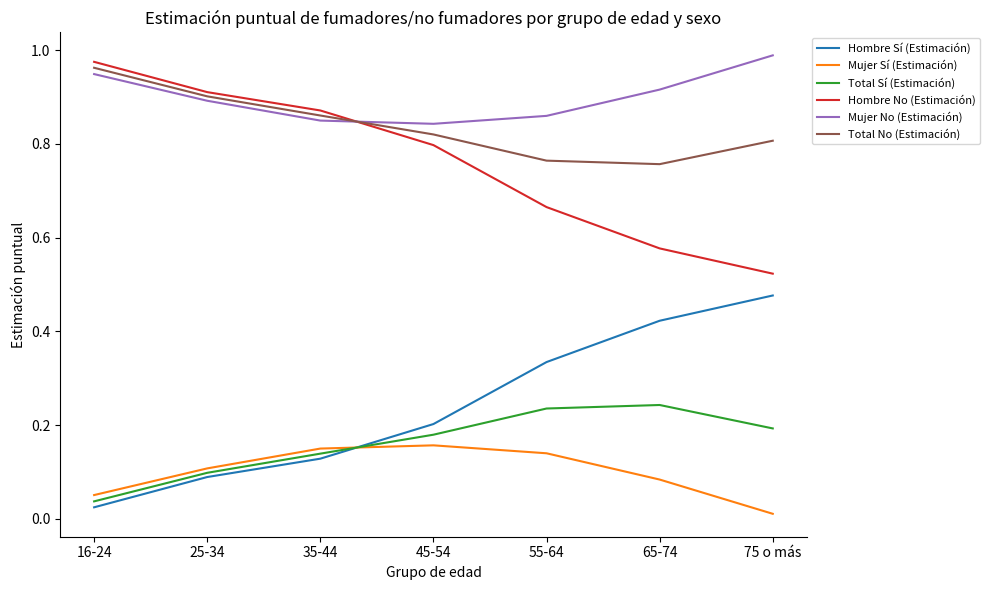

What is the total value across all series at 65-74?

3.0